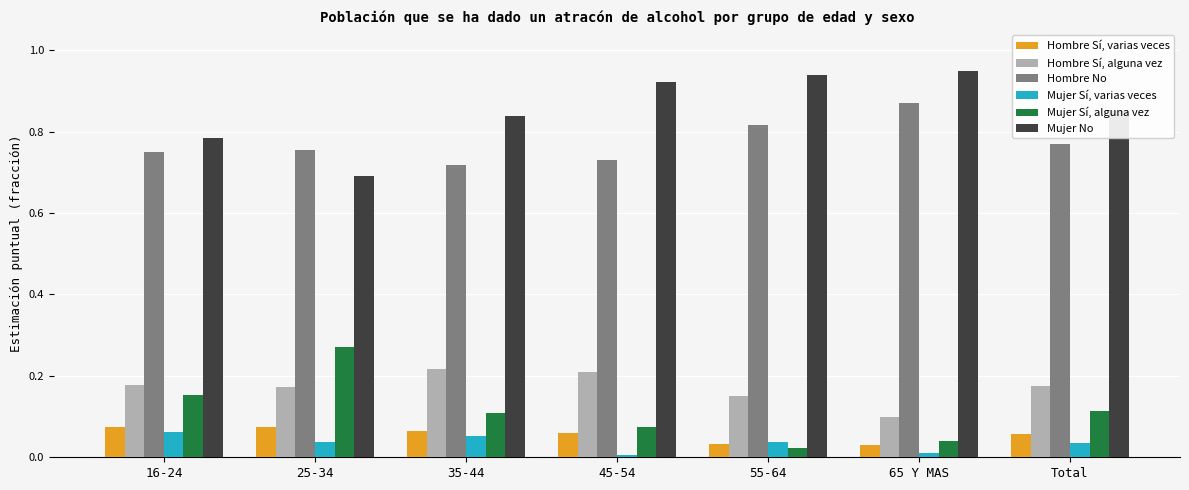

Are the bars grouped side by side (vs. stacked)?

Yes